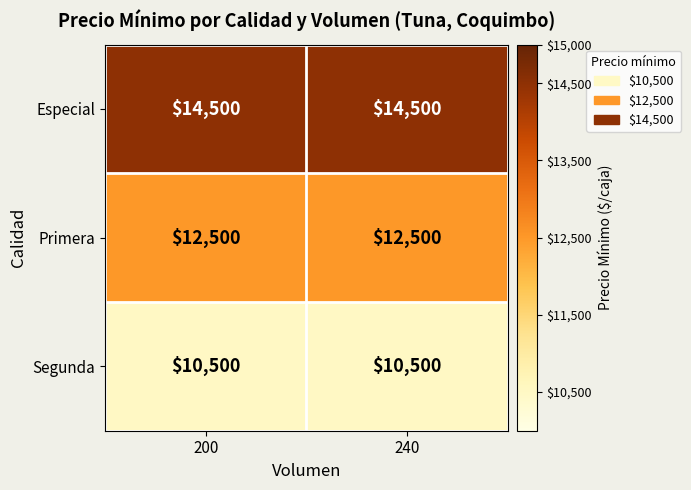

What is the average value of the Segunda series?

10500